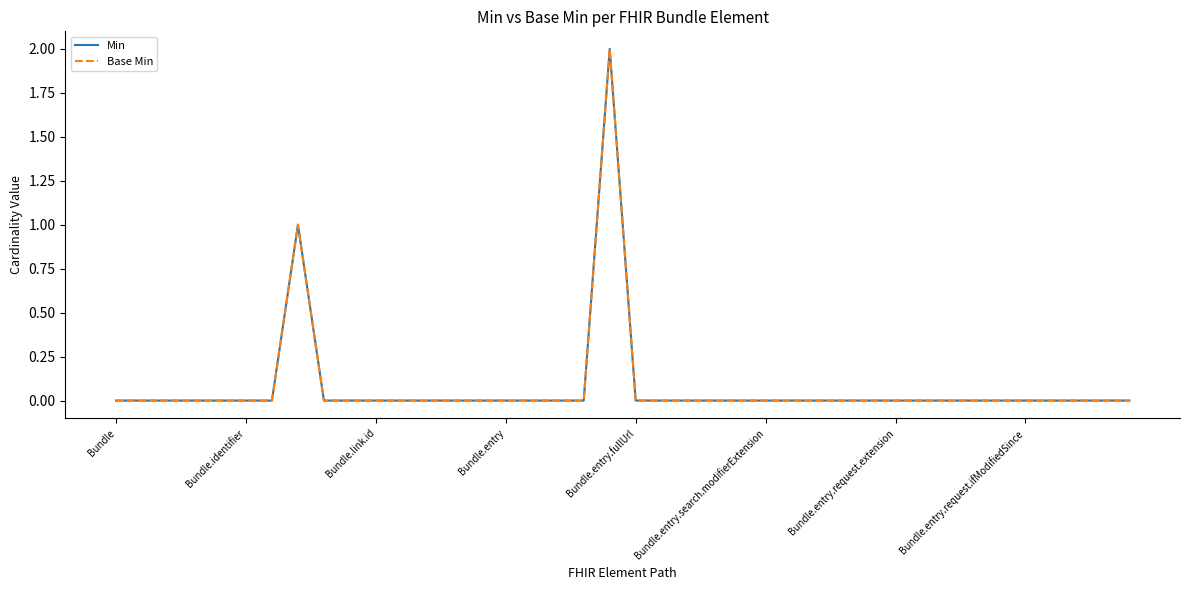

Is this an area chart (filled region under the line)?

No